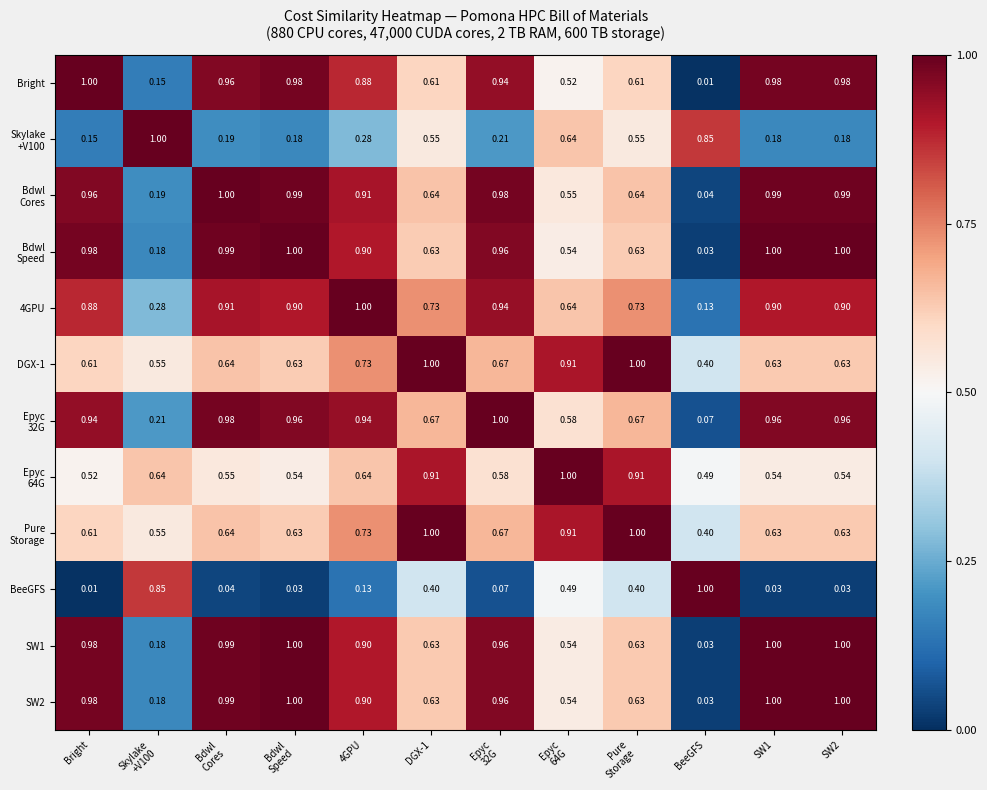

Count the number of categories in the chart.

12